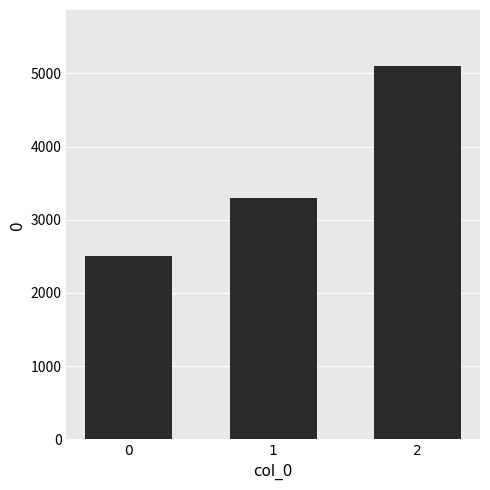

What is the maximum value shown in the chart?

5100